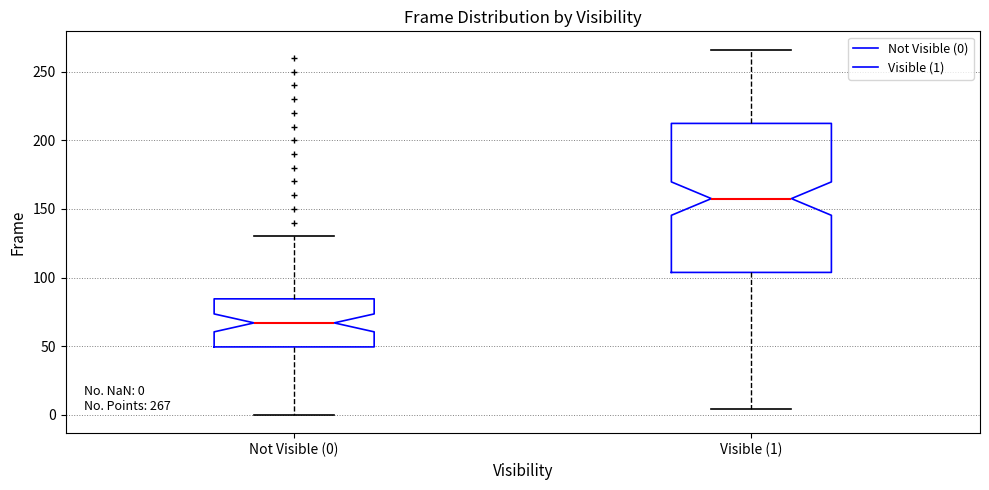

Which box has the lowest median line?

Not Visible (0)